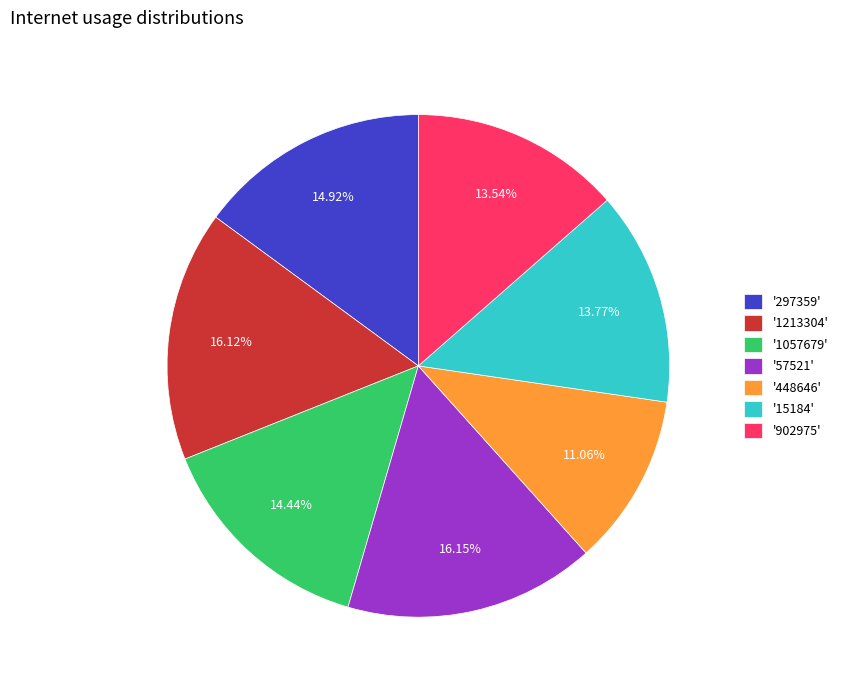

Which has a higher value, '15184' or '1057679'?

'1057679'